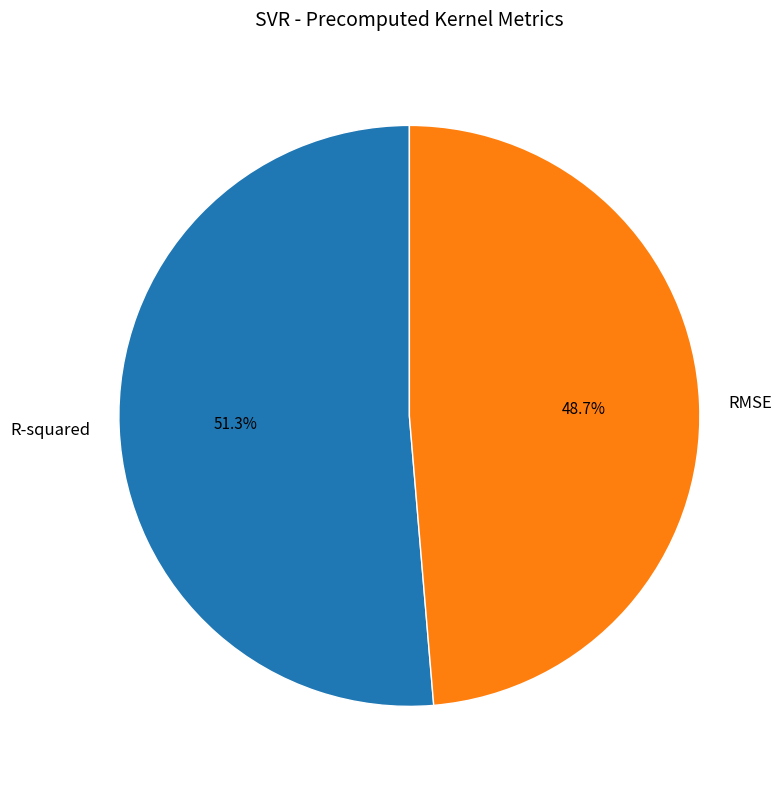

What percentage is the RMSE slice, to the nearest percent?

49%